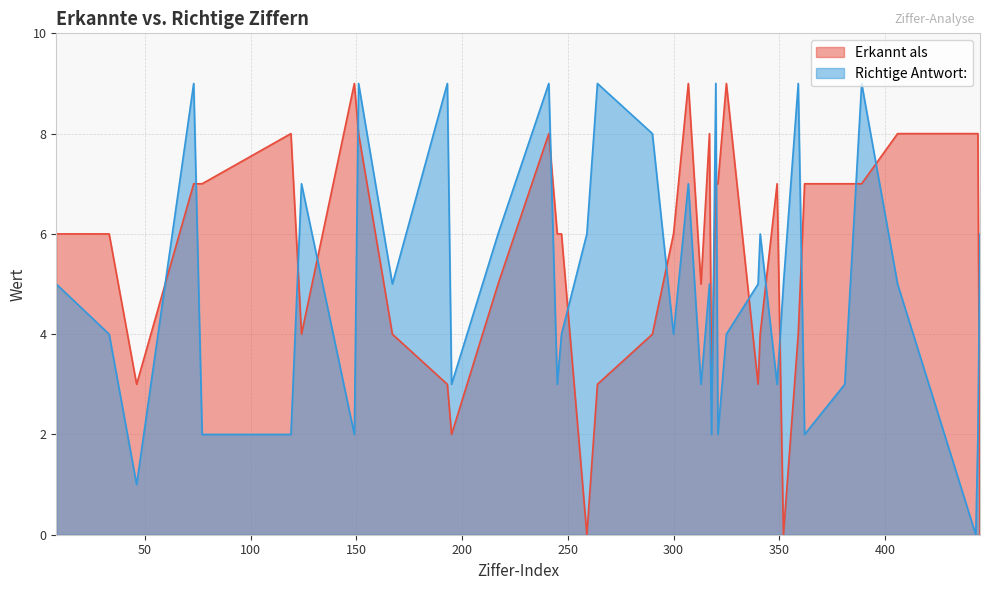

How many interior local valleys does the Richtige Antwort series have?

12